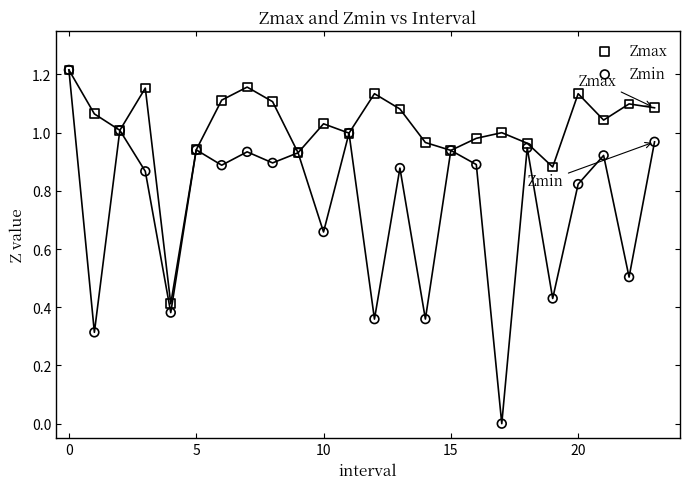

Which series reaches the minimum Y coordinate?

Zmin